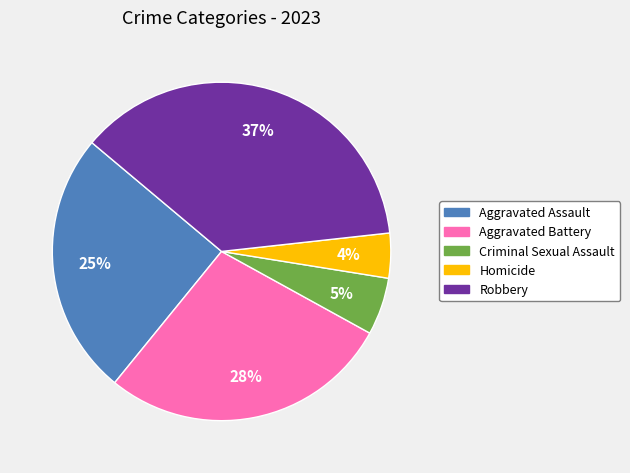

Combined, do Aggravated Battery and Robbery account for over 50%?

Yes